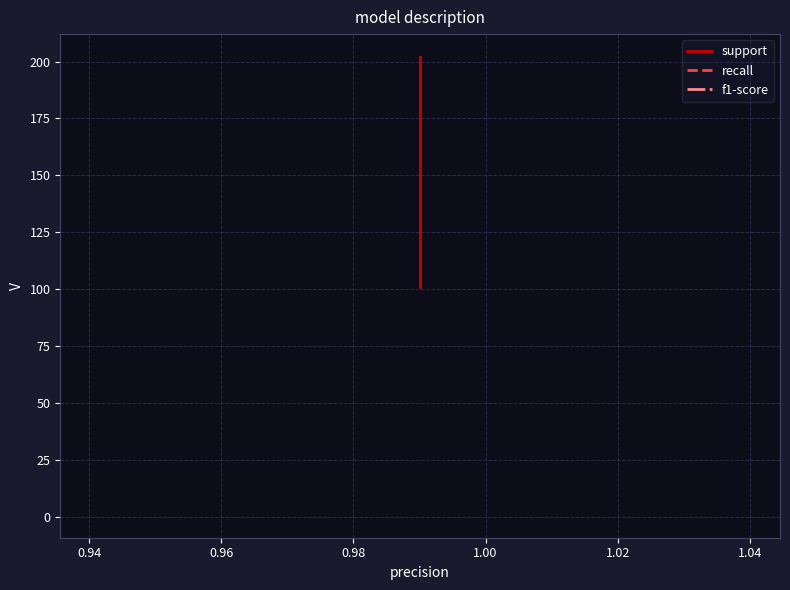

True or false: f1-score and recall cross at least once.

False